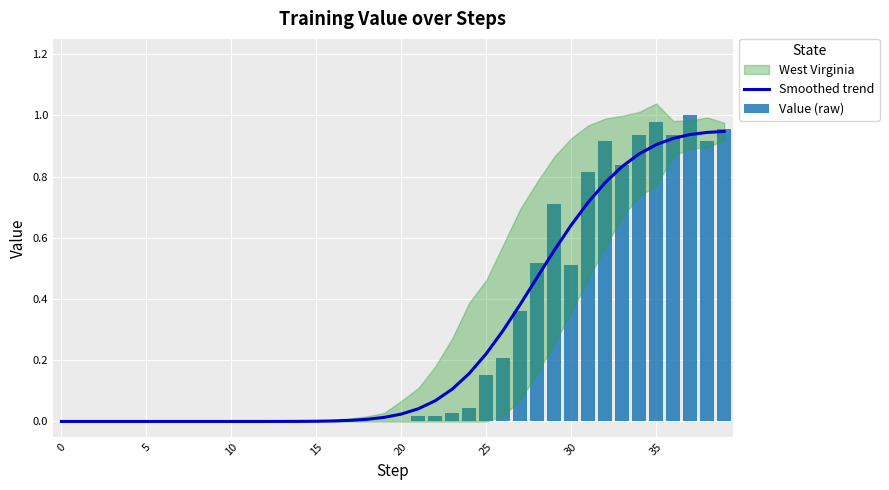

True or false: Smoothed trend has a value of 0.0 at 15.

True